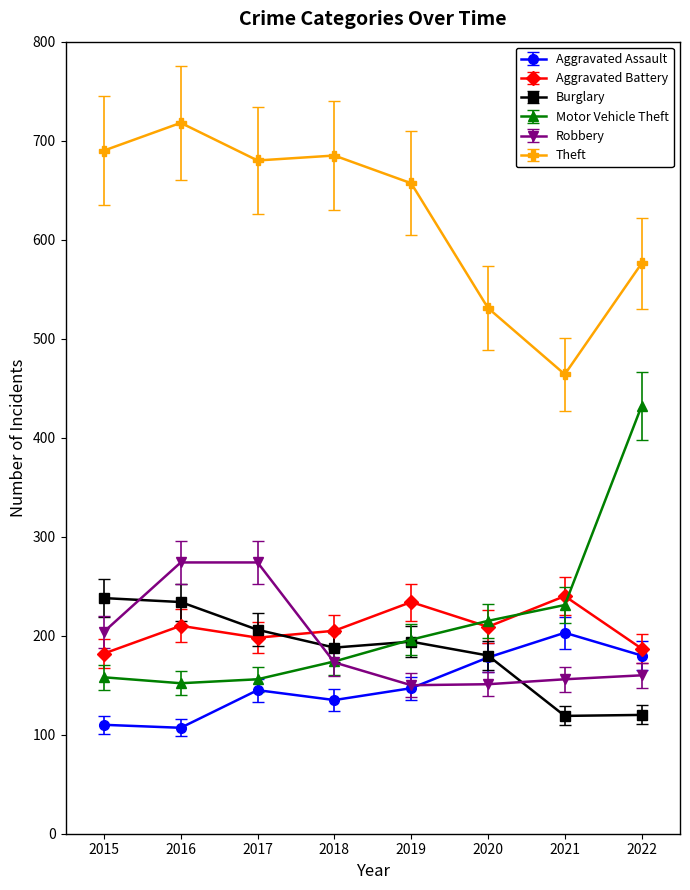

What is the value of the Burglary point at the 4th from the left?

188